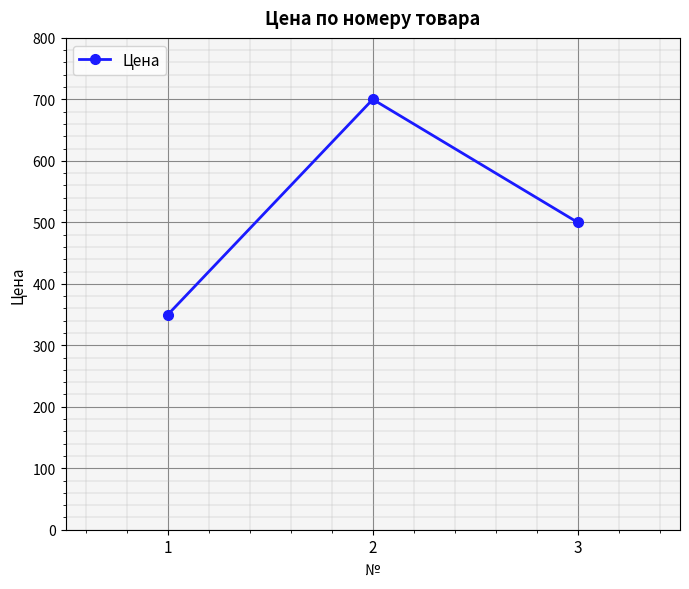

Approximately how many times larger is the value at 1 compared to 2?

0.5